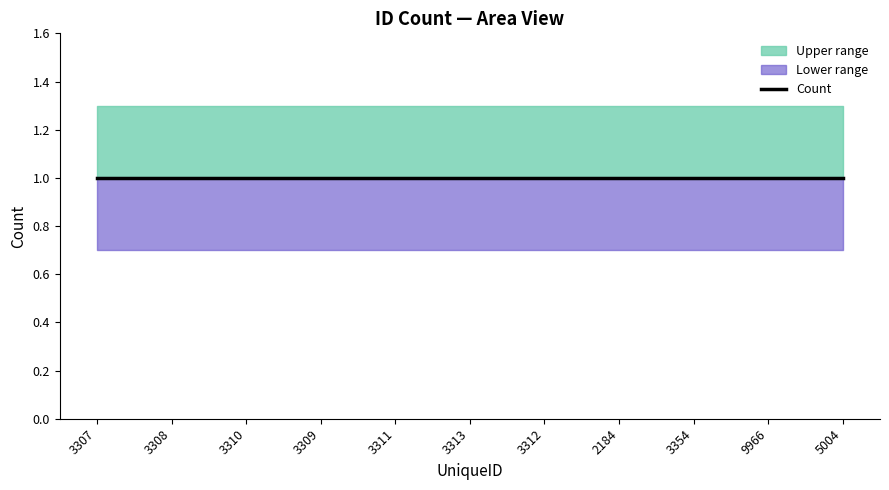

Count the number of categories in the chart.

11